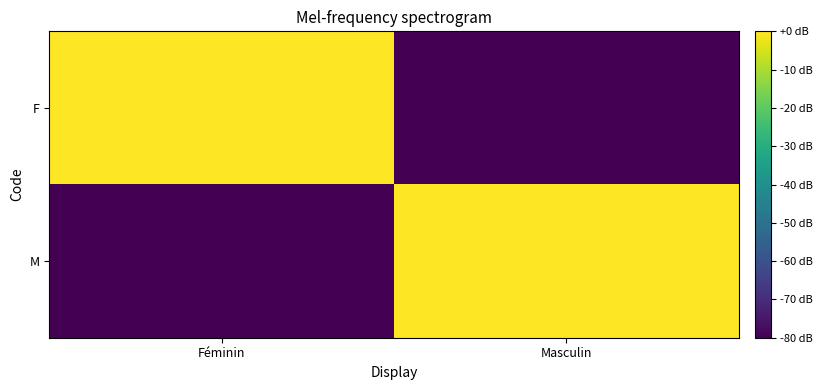

Reading right to left, what are all the values shown in this chart?

F: Masculin=-80	Féminin=0
M: Masculin=0	Féminin=-80